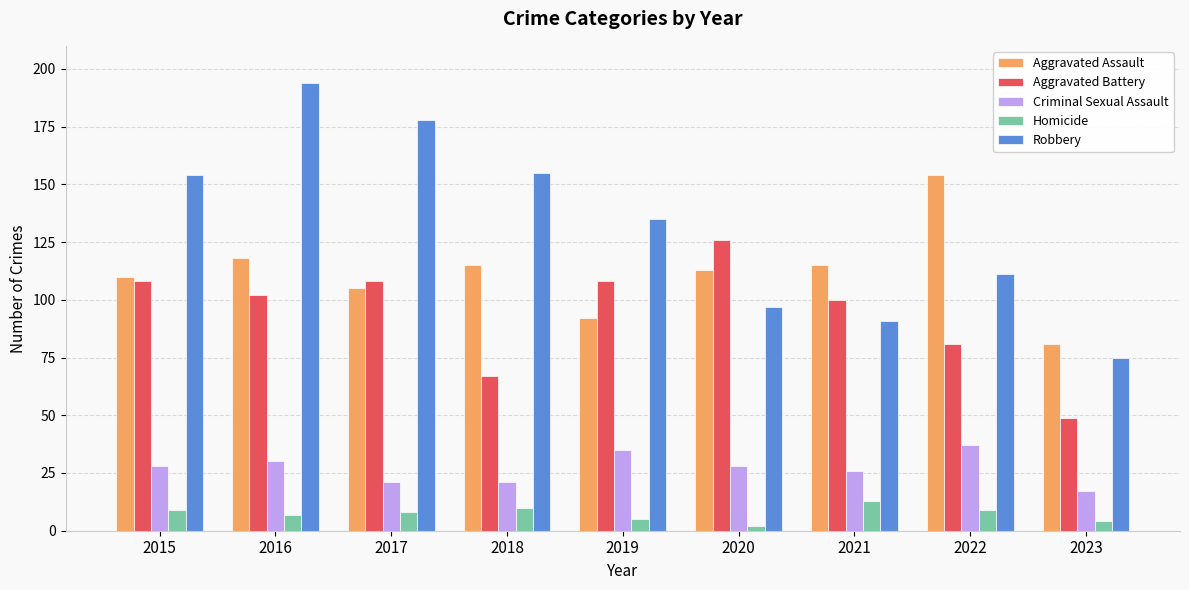

Which category has the lowest value across all series?

2020